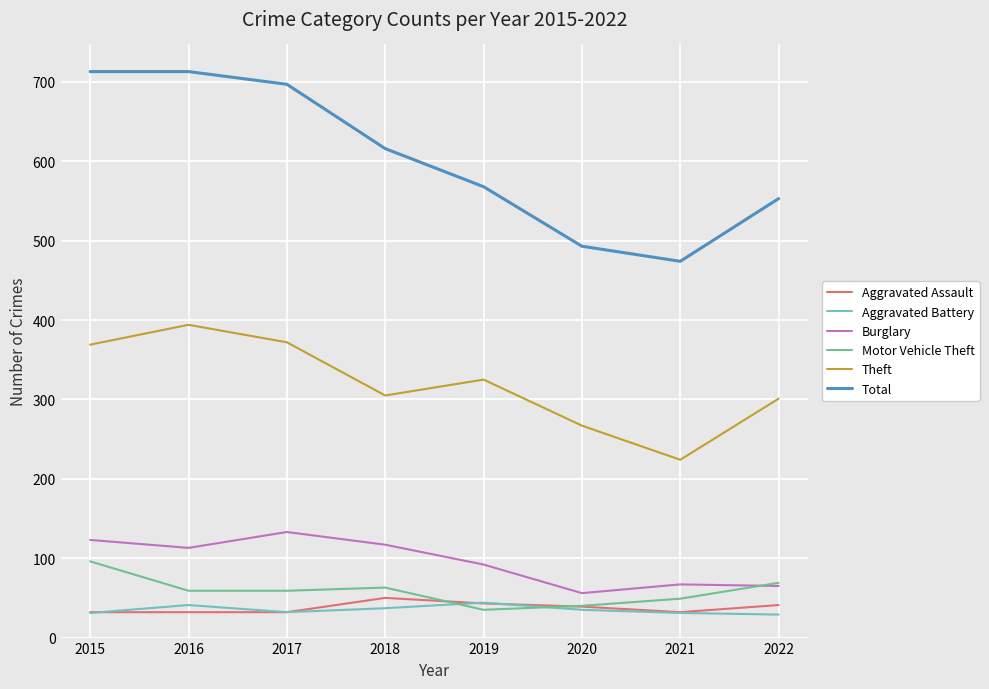

The Aggravated Assault series shows 43 at 2019. True or false?

True